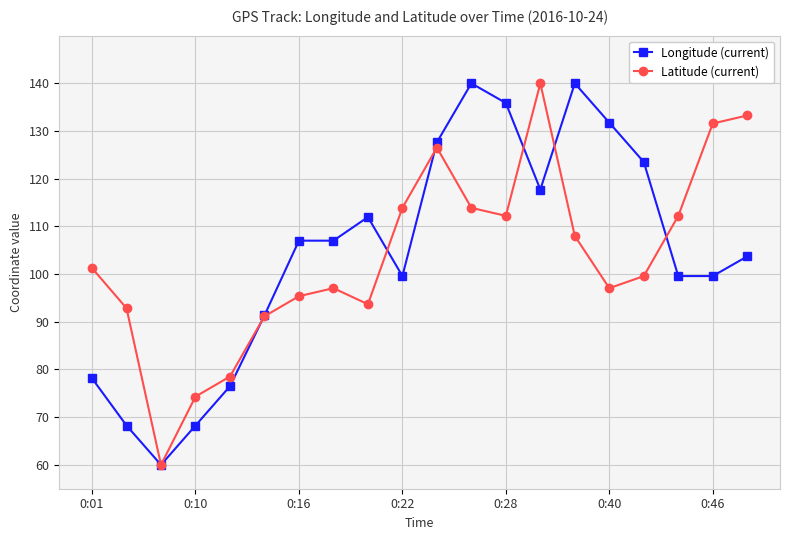

How many interior local valleys does the Latitude (current) series have?

4